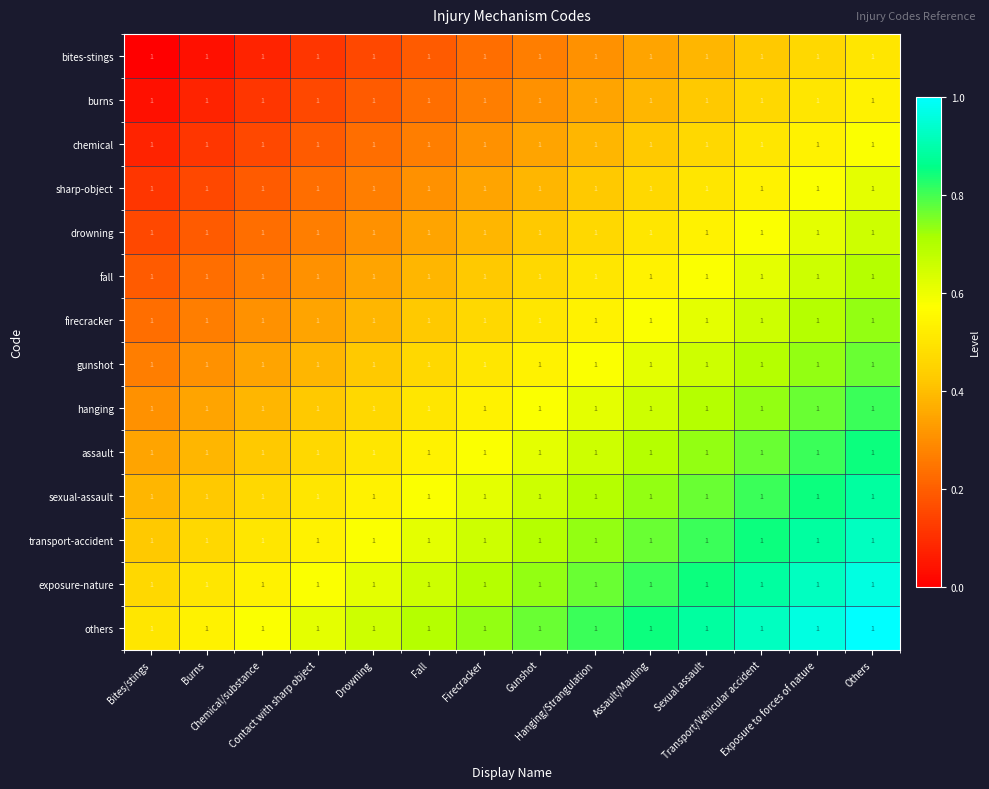

Which series has the largest total across all categories?

others